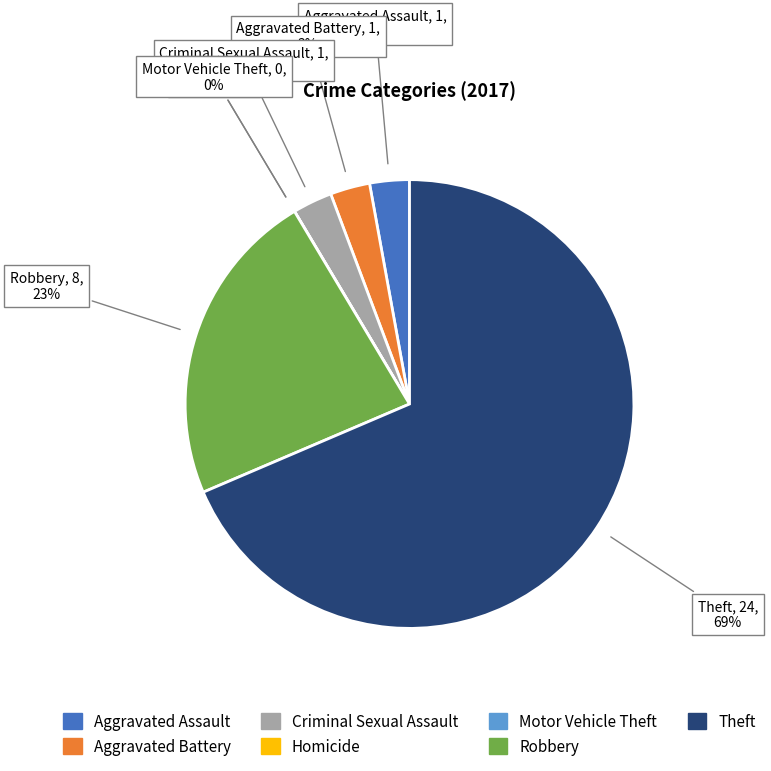

Does Homicide represent more than half of the total?

No